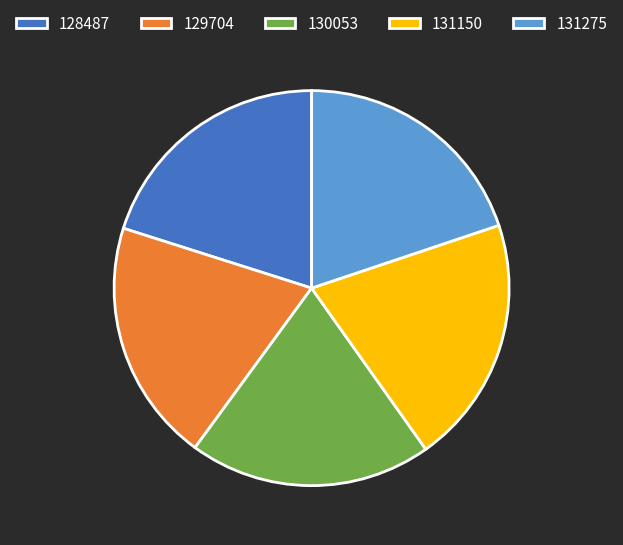

Is 128487 the majority of the pie?

No